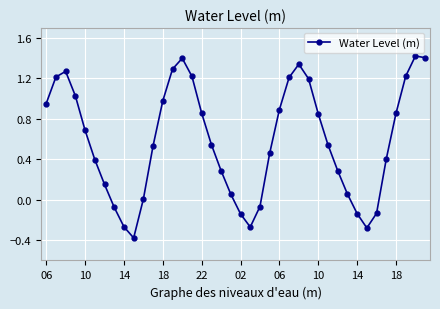

How many interior local valleys (lower than both neighbors) does the data have?

3